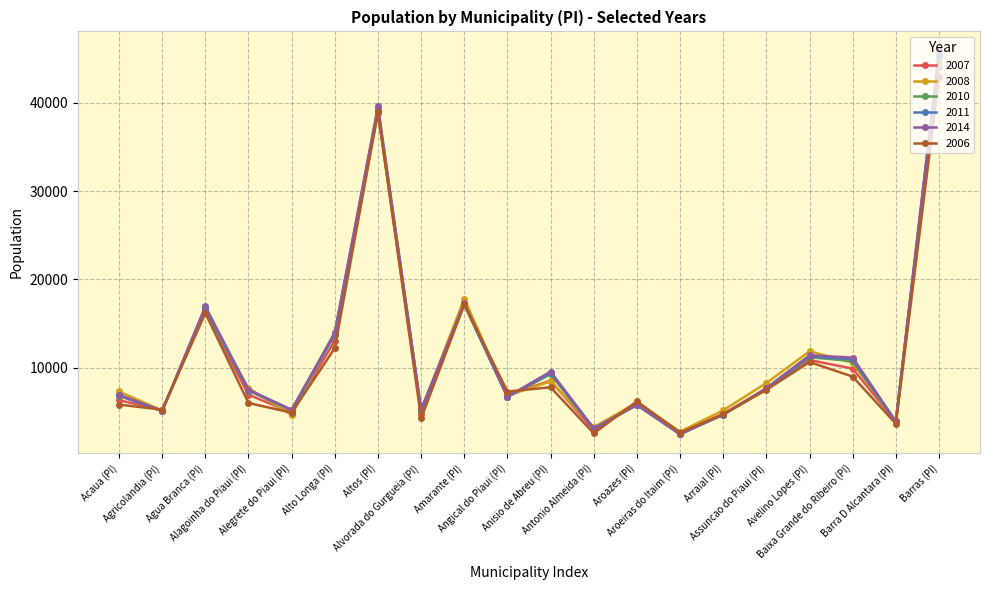

Which series has the widest spread of values?

2014